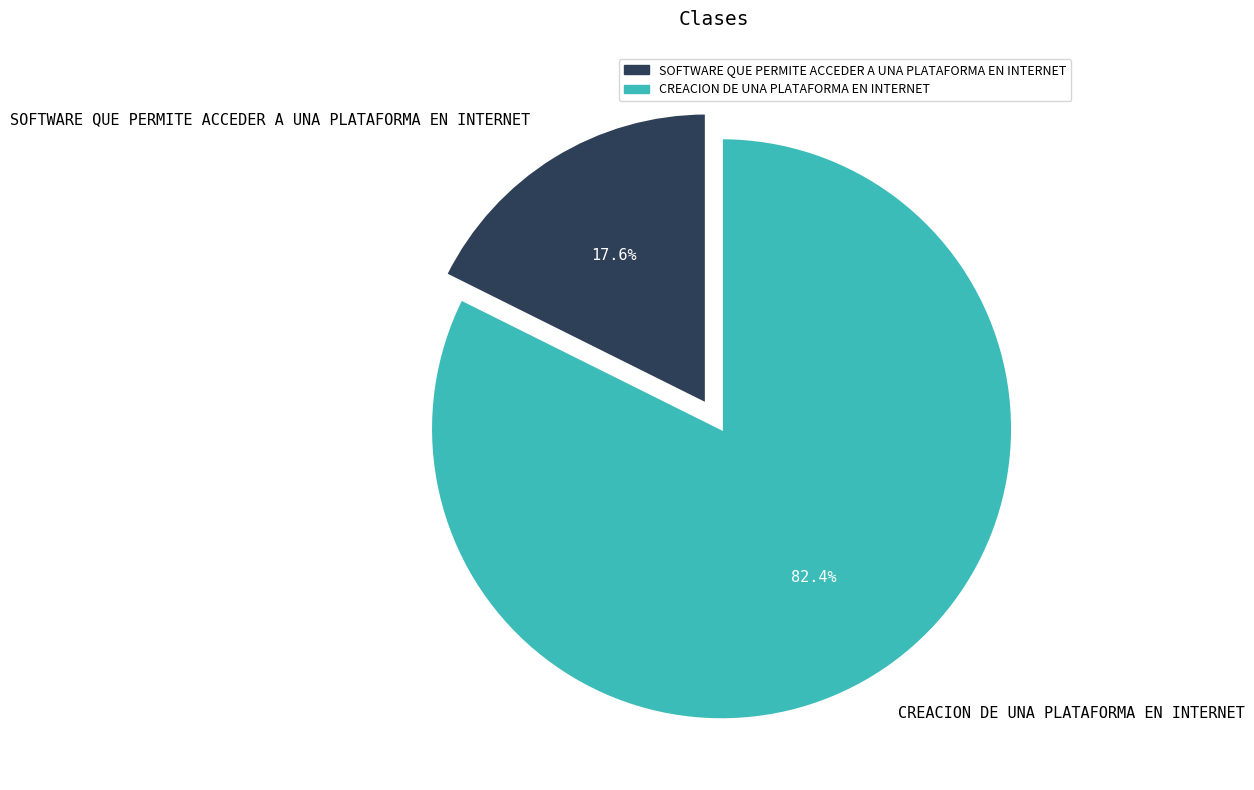

Approximately how many times larger is the value at CREACION DE UNA PLATAFORMA EN INTERNET compared to SOFTWARE QUE PERMITE ACCEDER A UNA PLATAFORMA EN INTERNET?

4.7